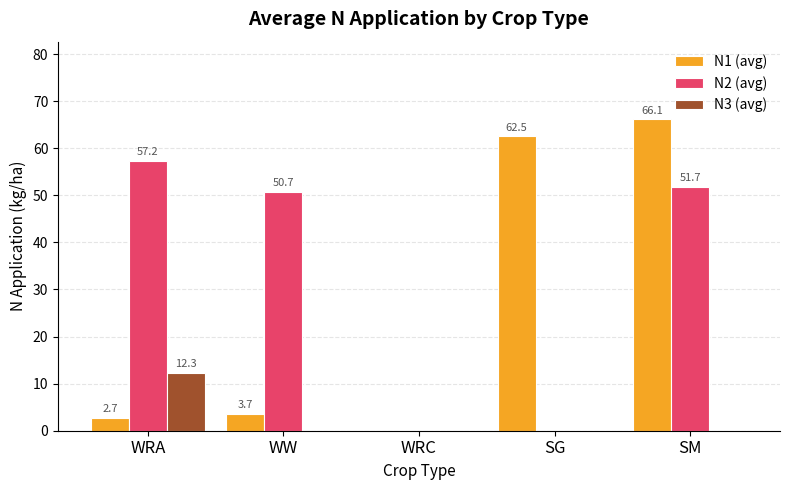

Reading right to left, list all the values displayed in this chart.

N1 (avg): SM=66.1	SG=62.5	WRC=0.0	WW=3.7	WRA=2.7
N2 (avg): SM=51.7	SG=0.0	WRC=0.0	WW=50.7	WRA=57.2
N3 (avg): SM=0.0	SG=0.0	WRC=0.0	WW=0.0	WRA=12.3